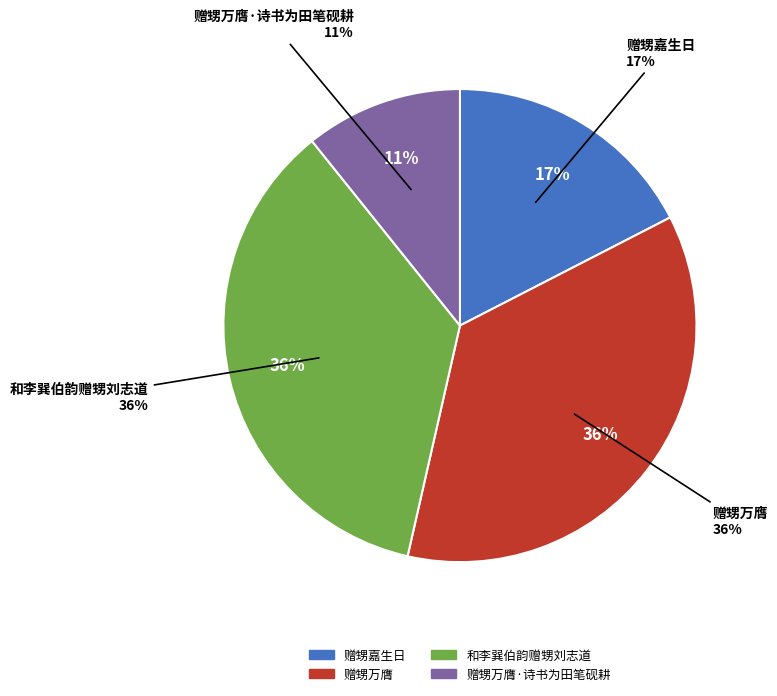

True or false: 赠甥万膺 accounts for 36% of the total.

True